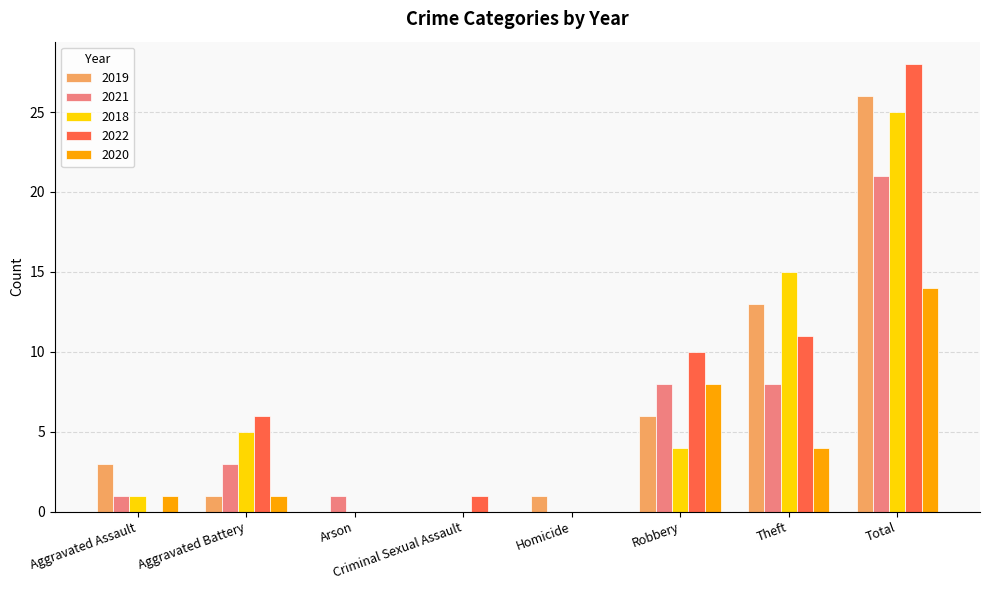

Is the value of 2019 at Total greater than the value of 2021 at Aggravated Assault?

Yes